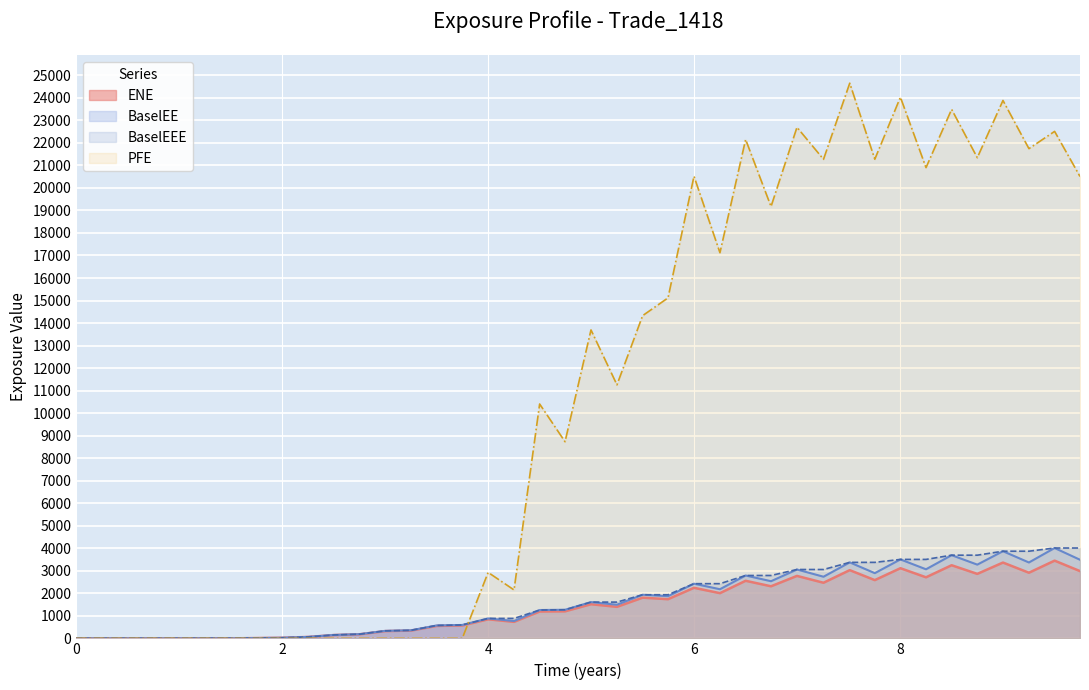

At which category is the sum across all series the highest?

8.99856